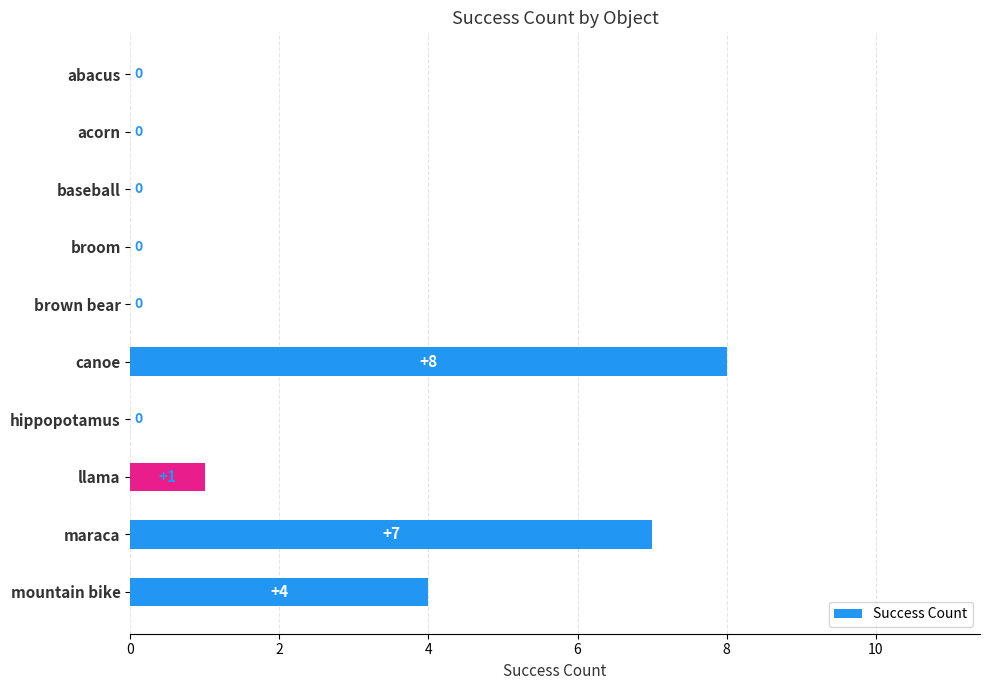

Reading top to bottom, transcribe all the data shown in this chart.

abacus=0	acorn=0	baseball=0	broom=0	brown bear=0	canoe=8	hippopotamus=0	llama=1	maraca=7	mountain bike=4